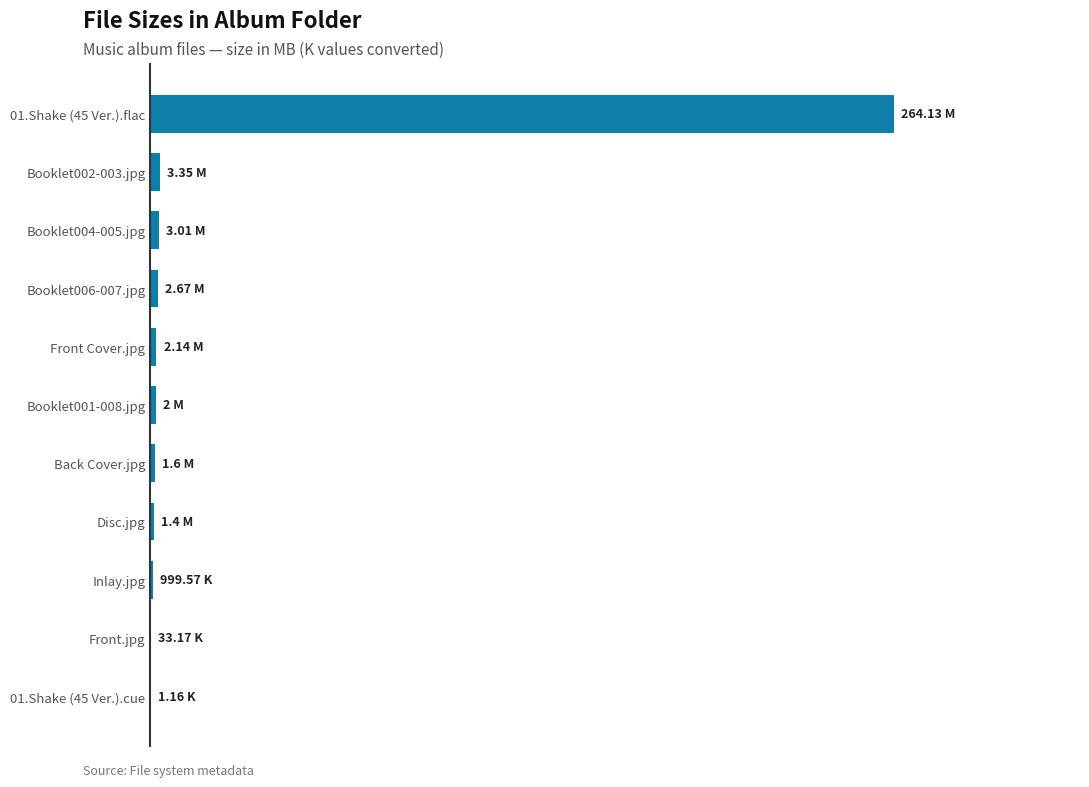

What is the difference between the second highest and minimum values?

3.3